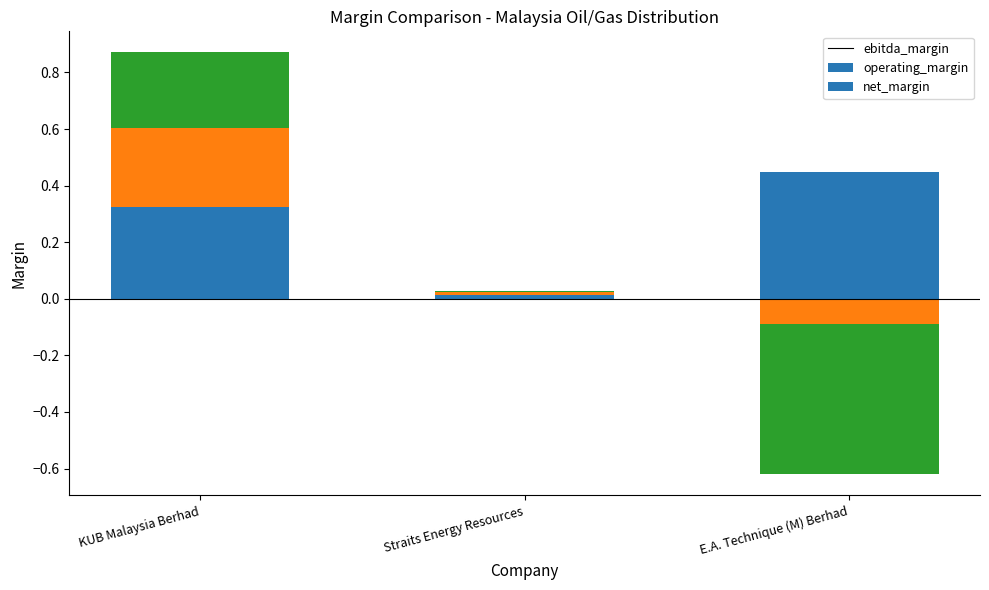

Reading right to left, list all the values displayed in this chart.

ebitda_margin: E.A. Technique (M) Berhad=0.4	Straits Energy Resources=0.0	KUB Malaysia Berhad=0.3
operating_margin: E.A. Technique (M) Berhad=0.0	Straits Energy Resources=0.0	KUB Malaysia Berhad=0.3
net_margin: E.A. Technique (M) Berhad=0.0	Straits Energy Resources=0.0	KUB Malaysia Berhad=0.3